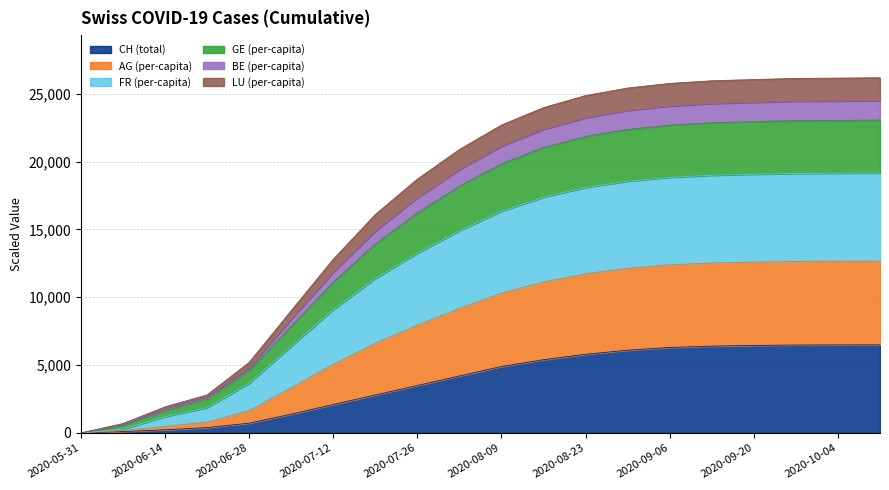

What is the spread (max minus min) of values at 2020-07-26?

15204.4